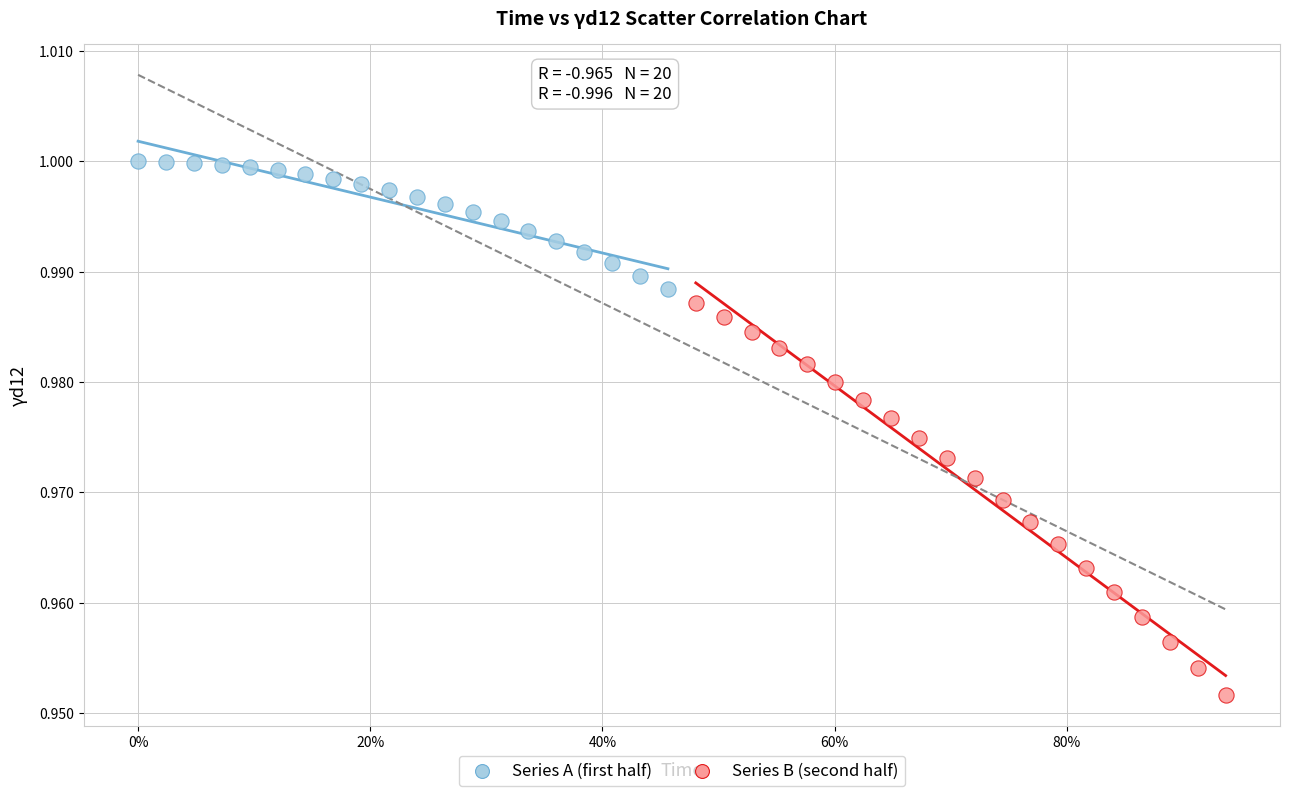

Which series reaches the minimum Y coordinate?

Series B (second half)